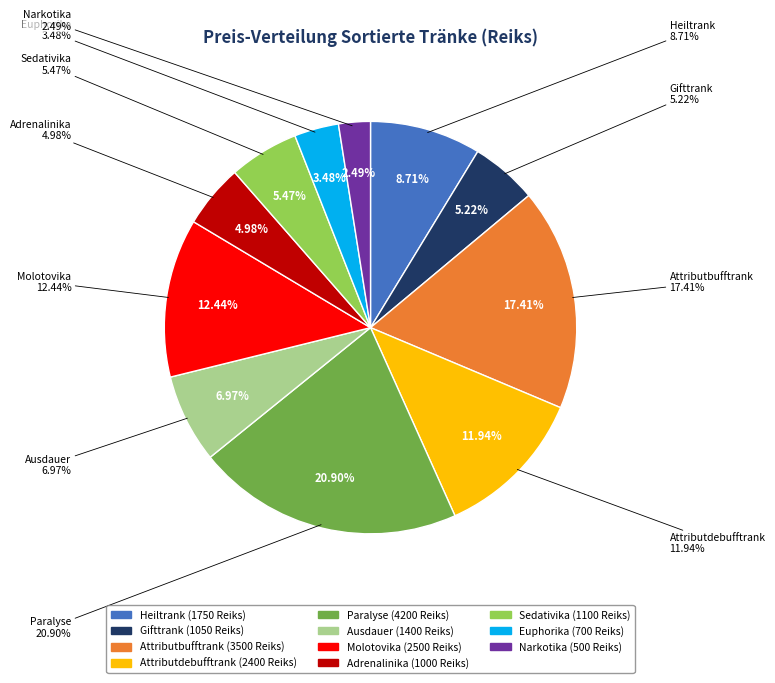

Combined, what portion of the pie is Paralyse and Sedativika?

26.4%